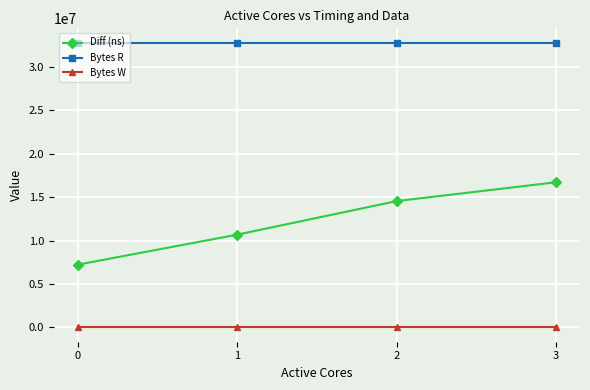

Is the value of Bytes W at 2 greater than the value of Bytes R at 2?

No